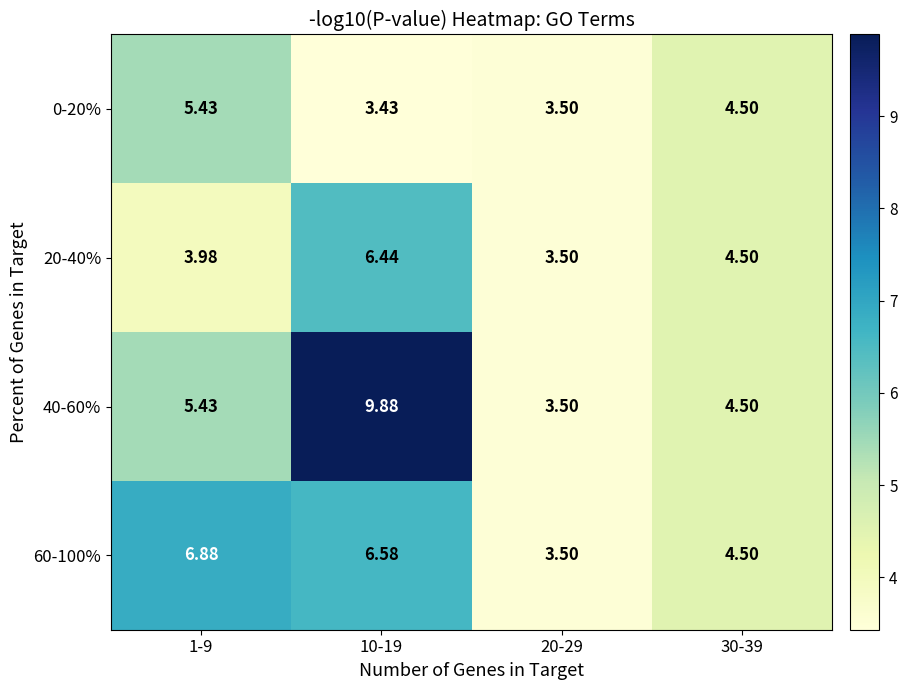

Is the value of 60-100% at 20-29 greater than the value of 40-60% at 1-9?

No